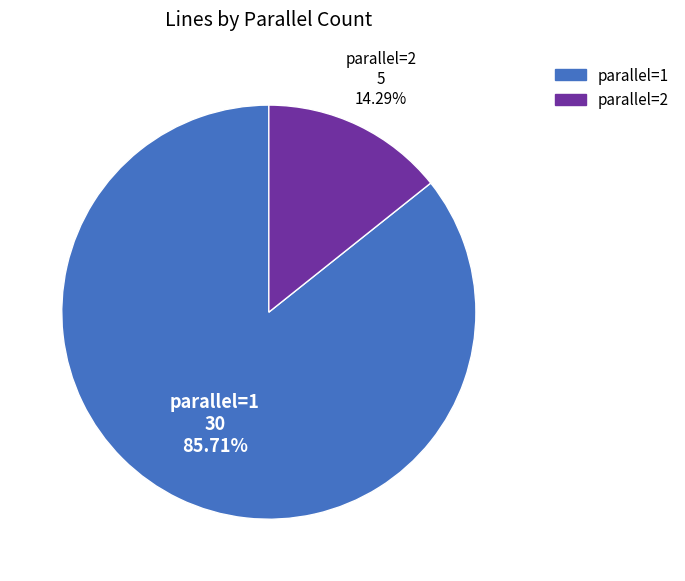

What percentage do parallel=2 and parallel=1 together represent?

100.0%